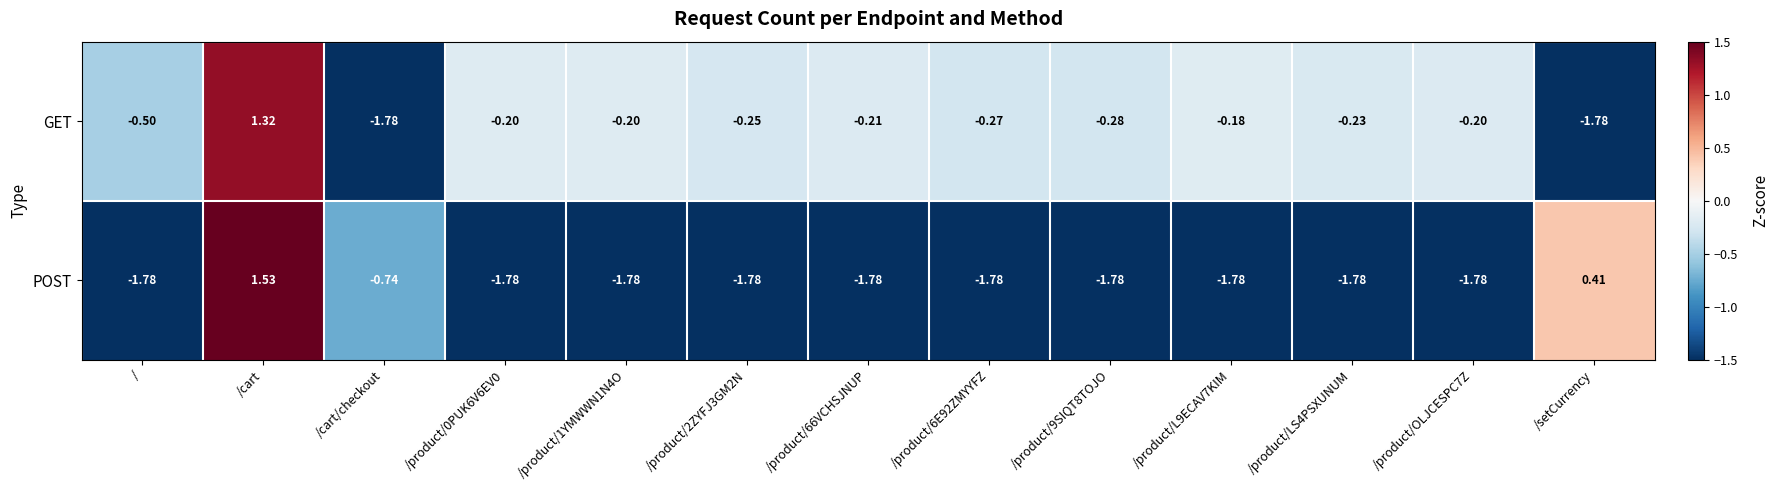

How many negative values does the POST series have?

11